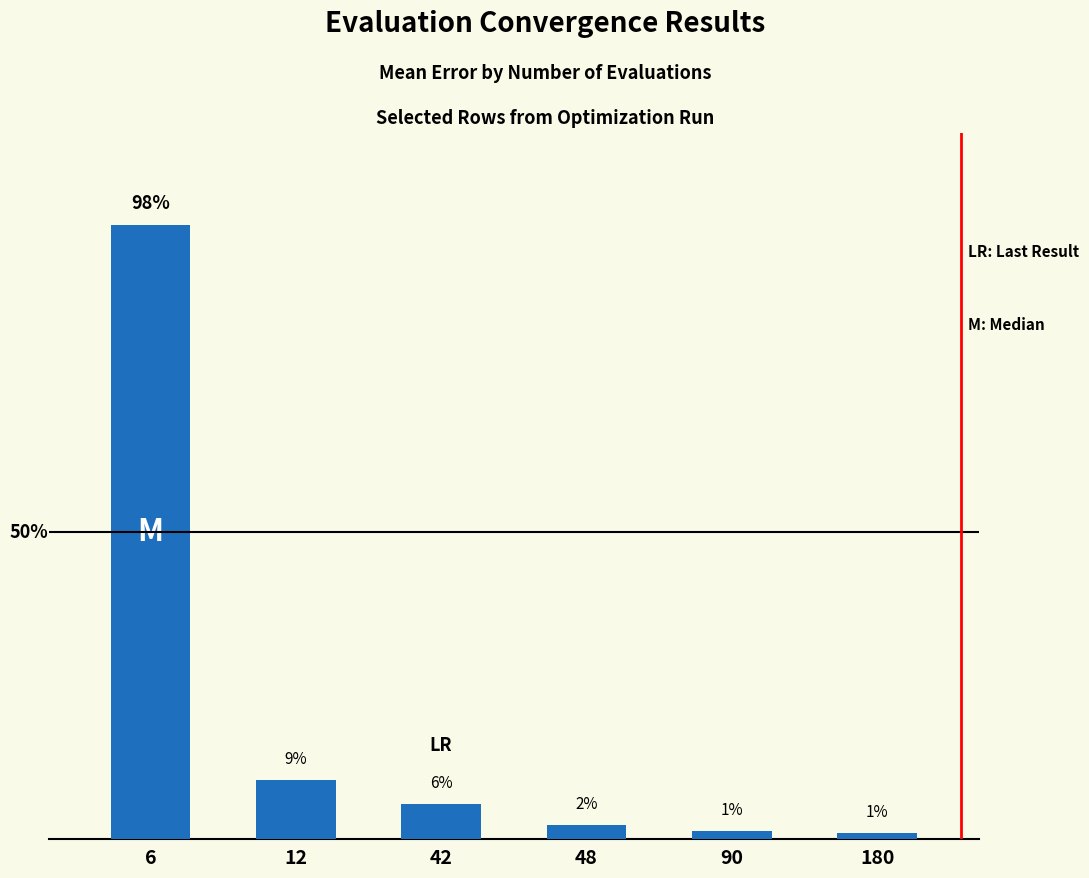

What is the difference between the values at 180 and 12?

0.2